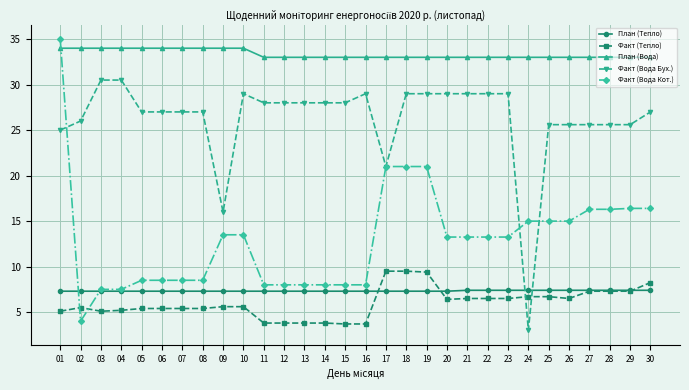

What is the value of the Факт (Вода Кот.) point at the 17th from the left?

21.0